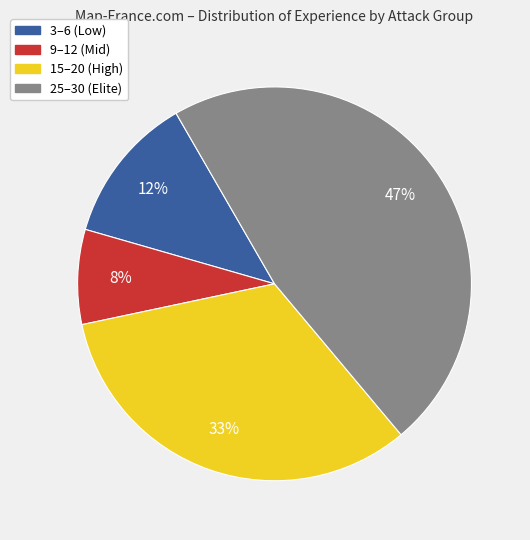

To the nearest percent, what is the difference between the largest and smallest slice percentages?

39%